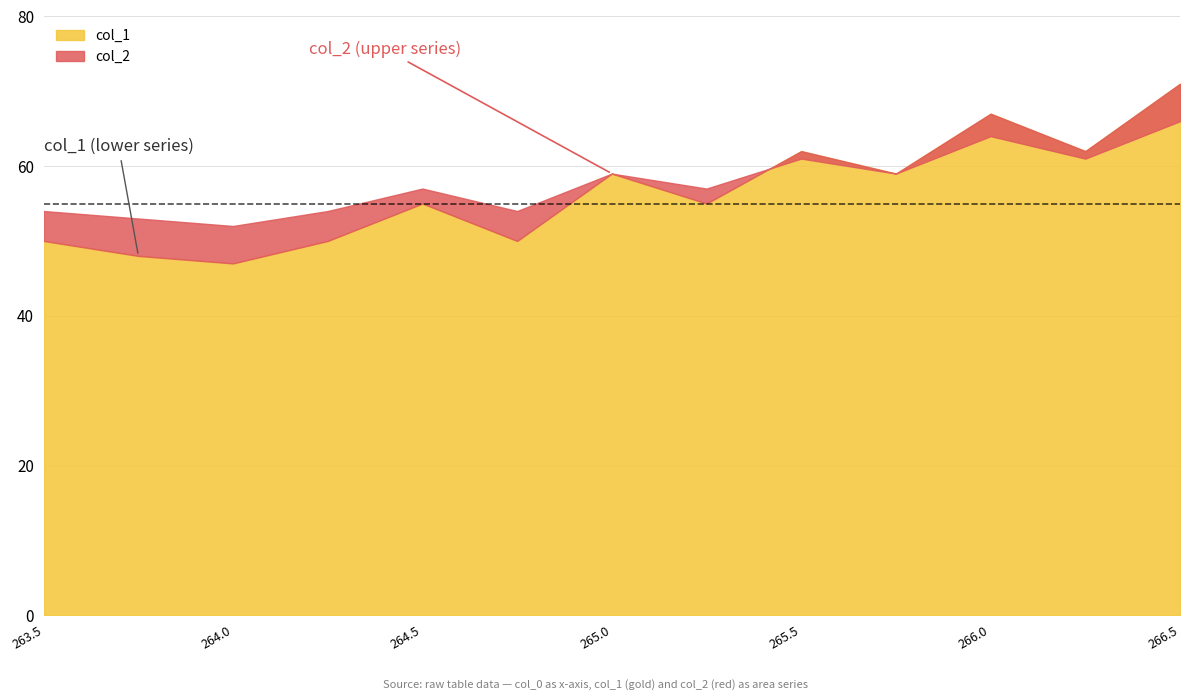

Rank the series by their average value, from highest to lowest.

col_2, col_1